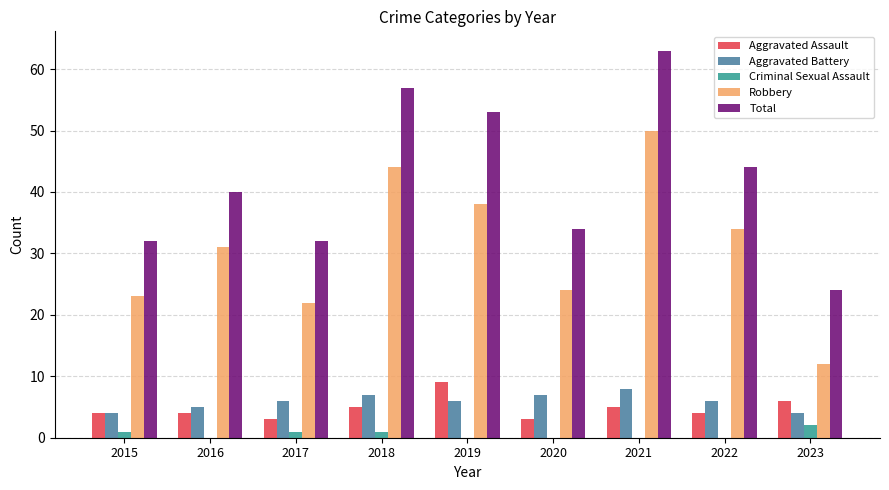

Which series changed the most between 2015 and 2023?

Robbery